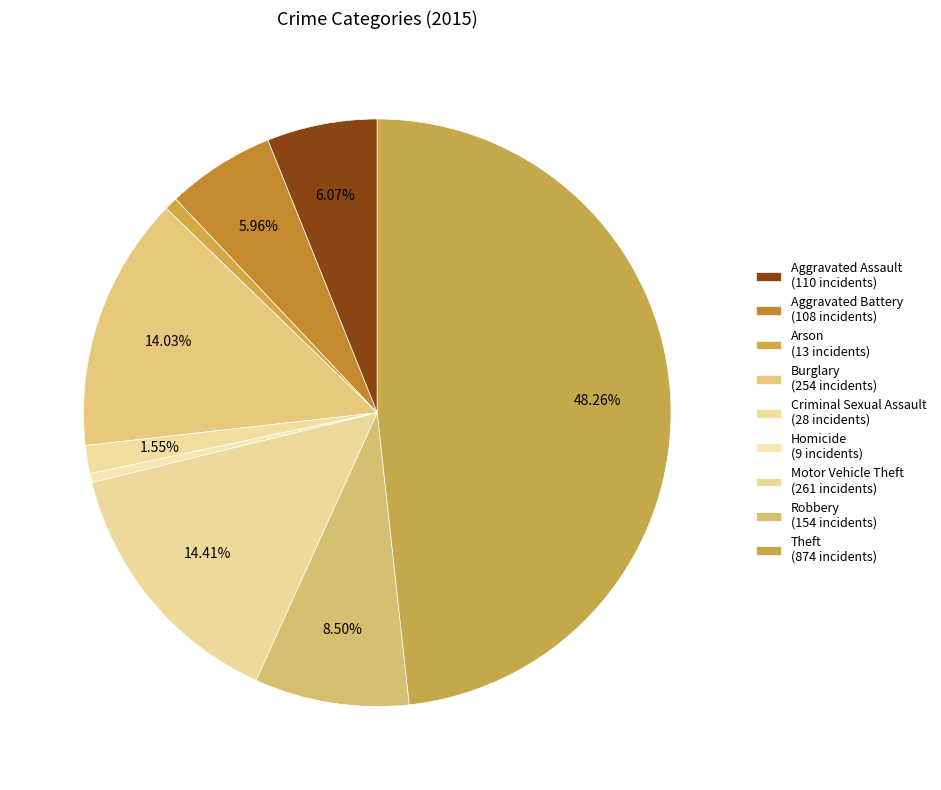

To the nearest percent, what is the average slice percentage?

11%